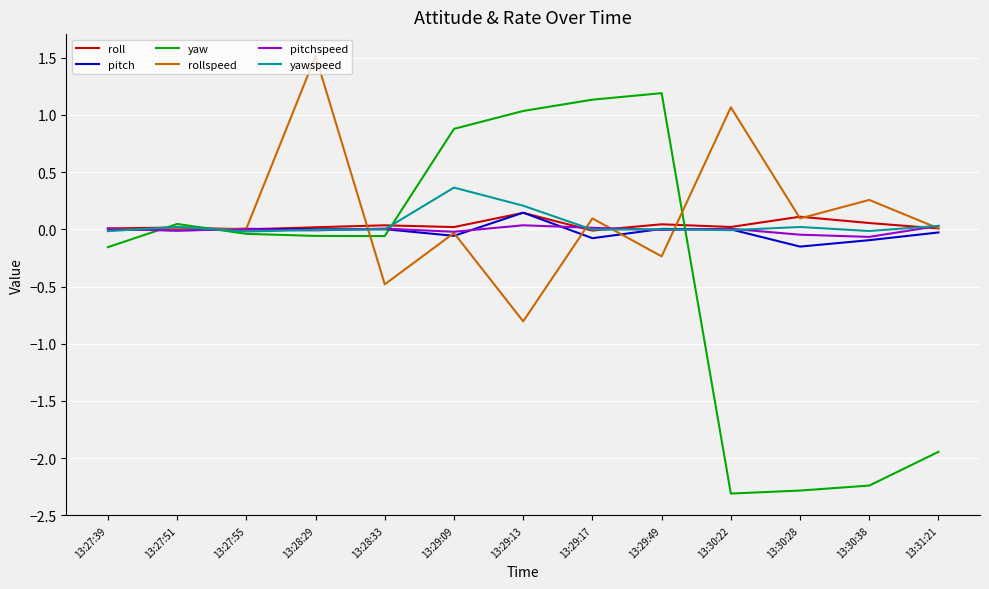

The value of roll at 13:29:17 is -0.0. True or false?

True